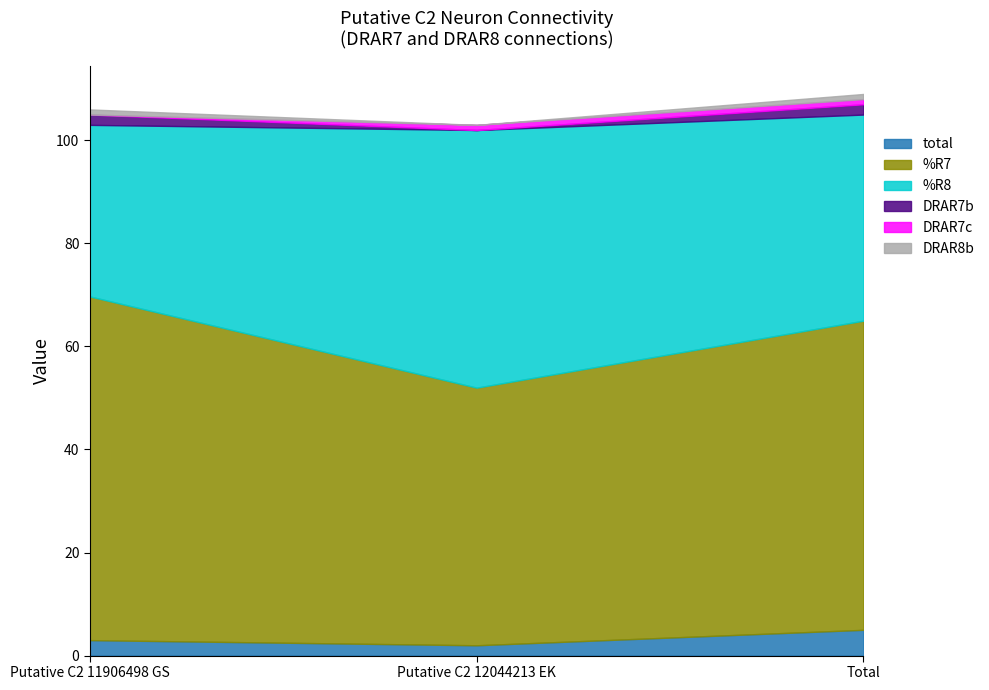

Which series changed the most between Putative C2 11906498 GS and Total?

%R7